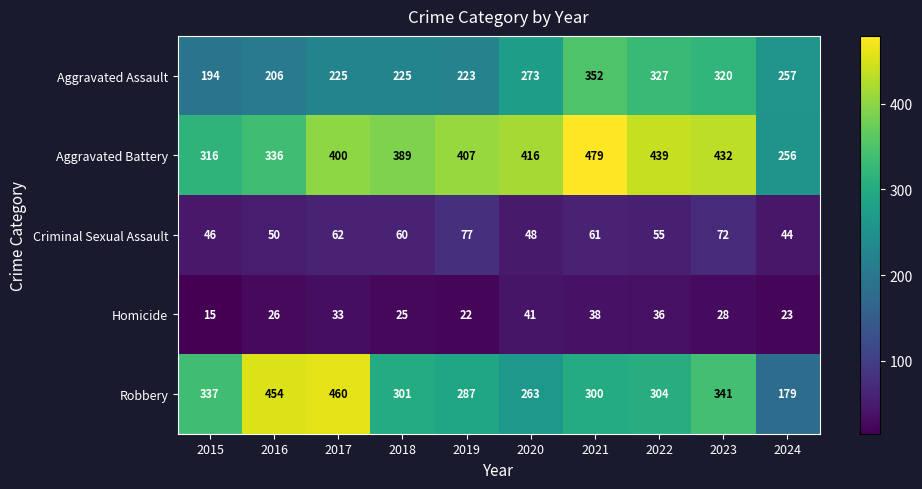

Is it true that Aggravated Assault equals 273 at 2020?

True